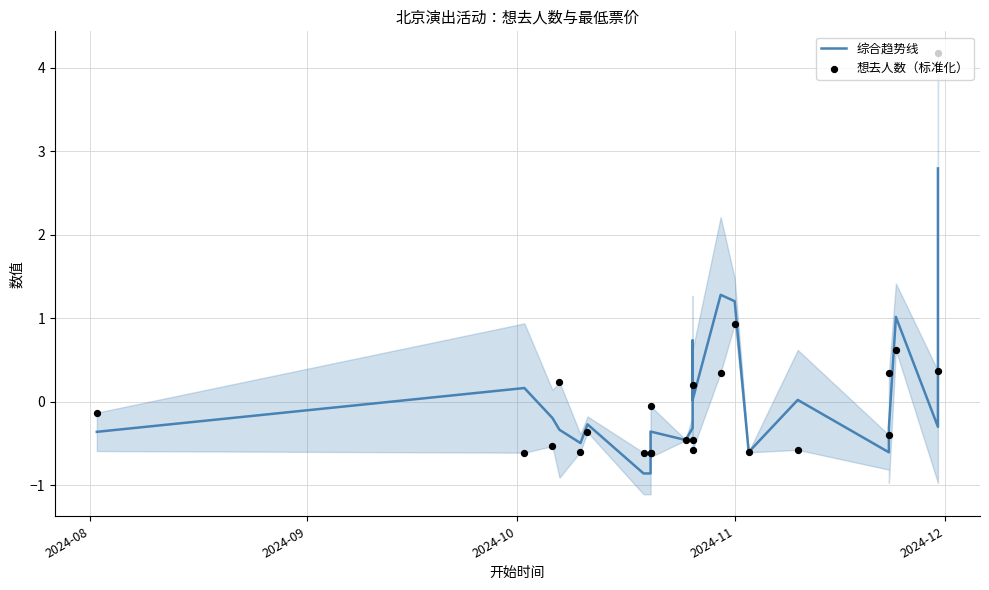

Which series has the largest total across all categories?

想去人数（标准化）